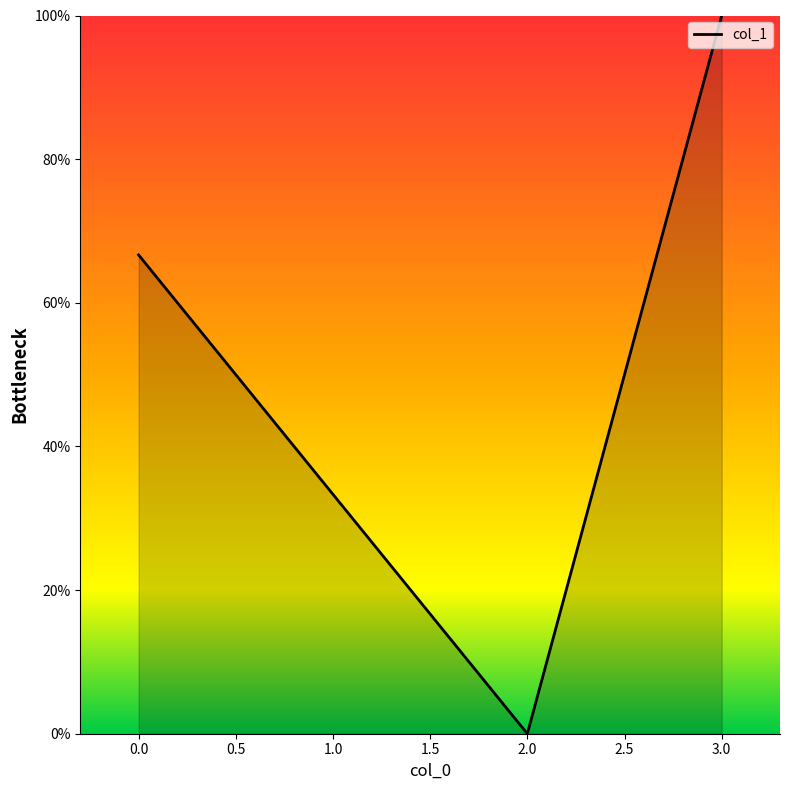

Is it true that the value at 2 is -0.6?

False